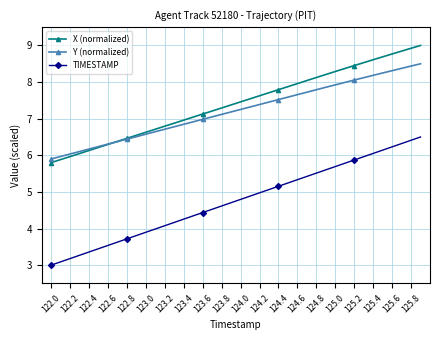

True or false: TIMESTAMP and X (normalized) intersect in this chart.

False